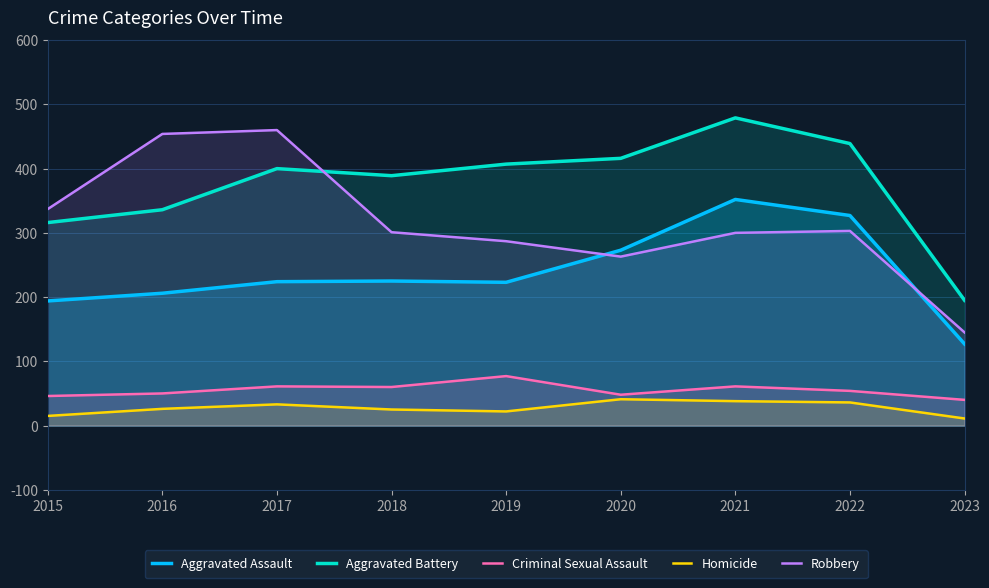

Which series has the largest range (max minus min)?

Robbery